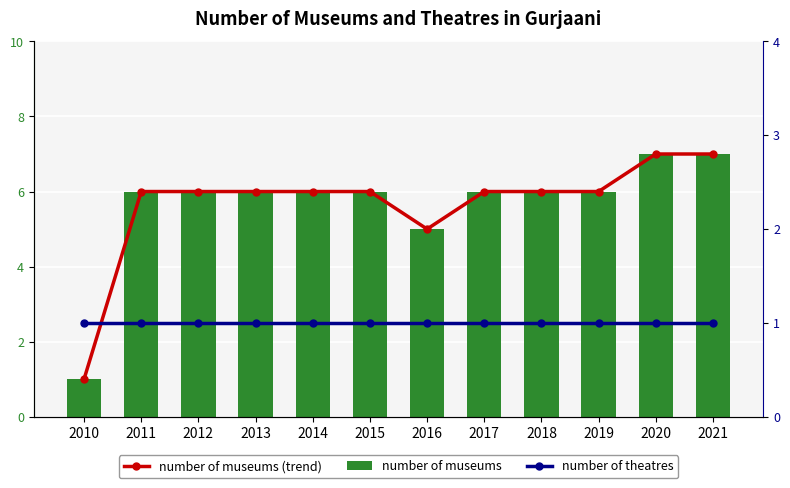

Rank the series by their maximum value, from lowest to highest.

number of theatres, number of museums (trend), number of museums